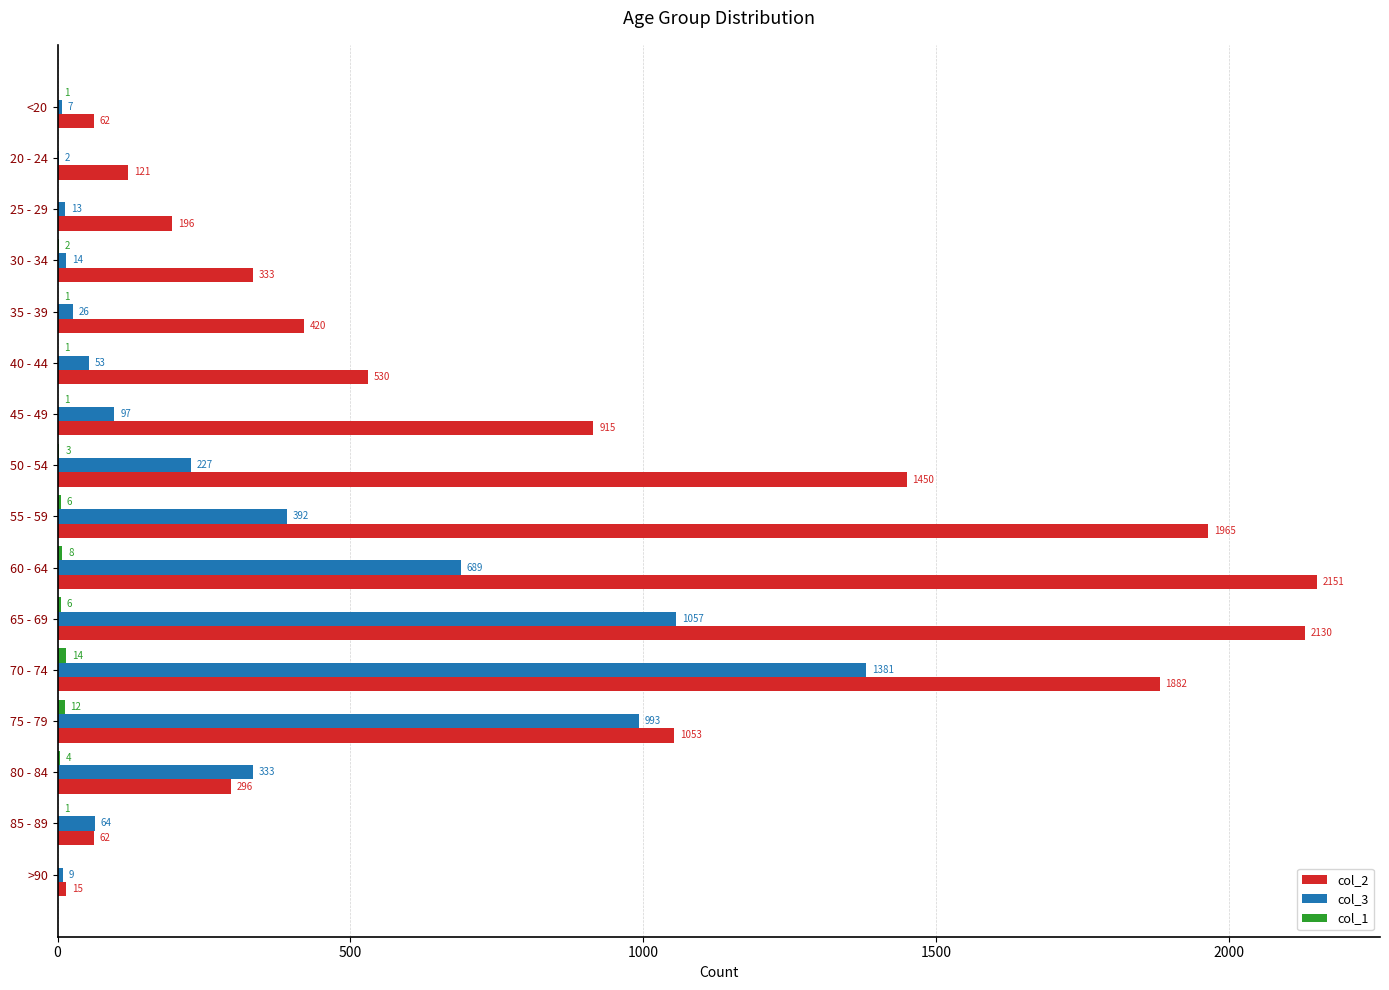

True or false: col_2 has a value of 196 at 25 - 29.

True